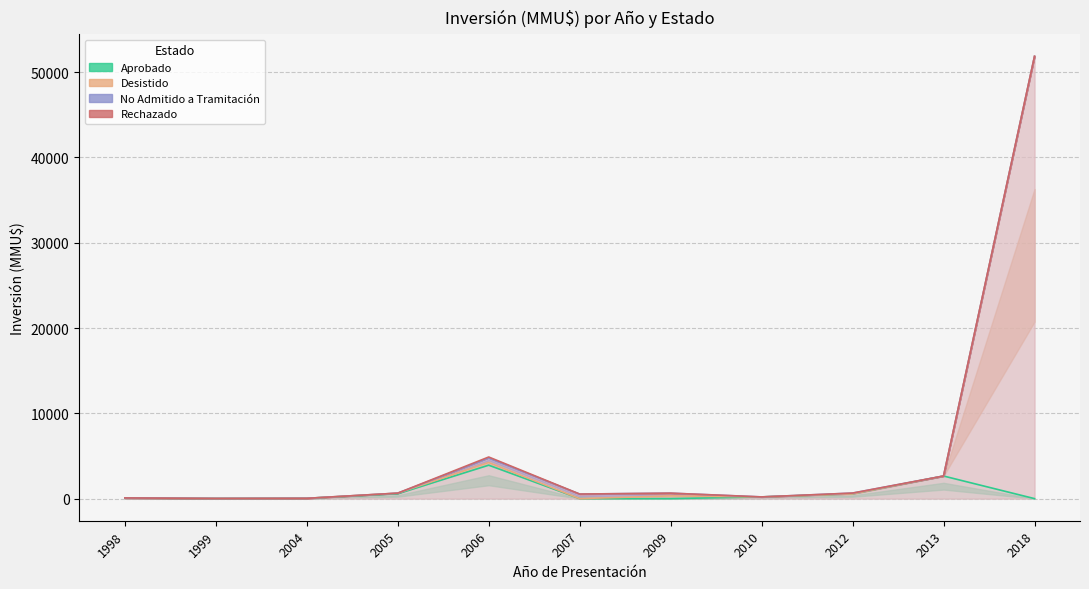

How many values in Desistido are above zero?

10